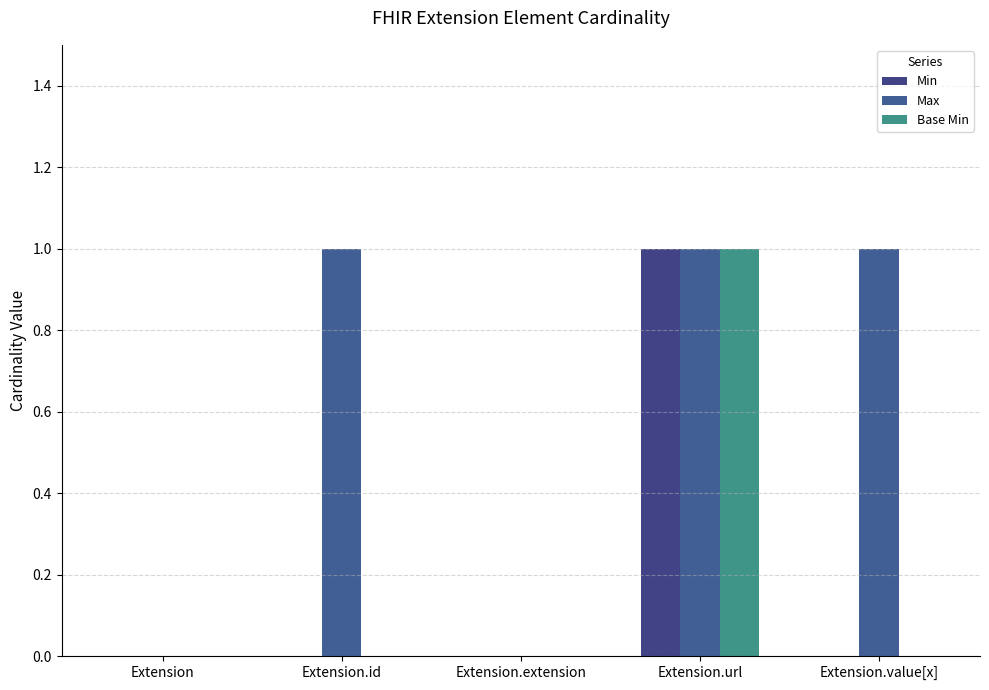

What is the difference between the maximum and minimum values in the Max series?

1